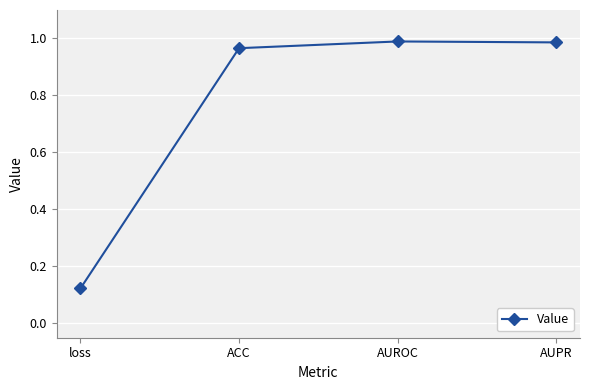

The value at AUROC is 1.3. True or false?

False